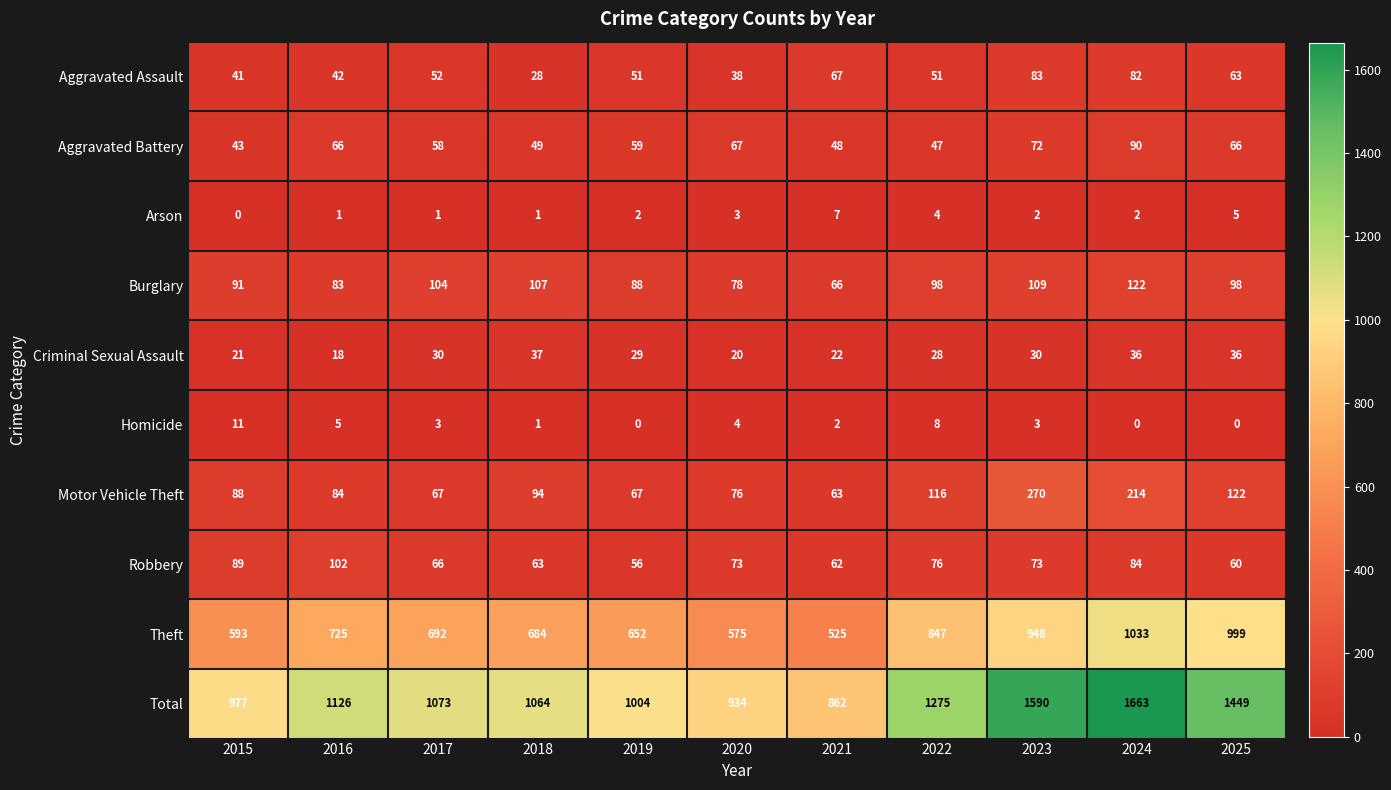

What is the total value across all series at 2018?

2128